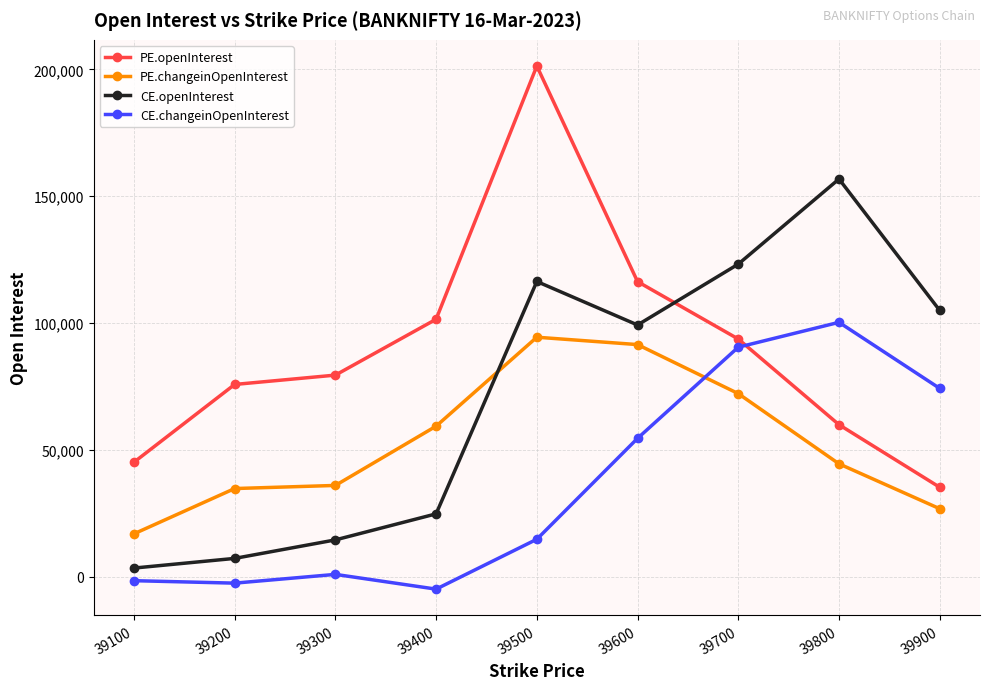

List the series in order of their overall mean, highest first.

PE.openInterest, CE.openInterest, PE.changeinOpenInterest, CE.changeinOpenInterest